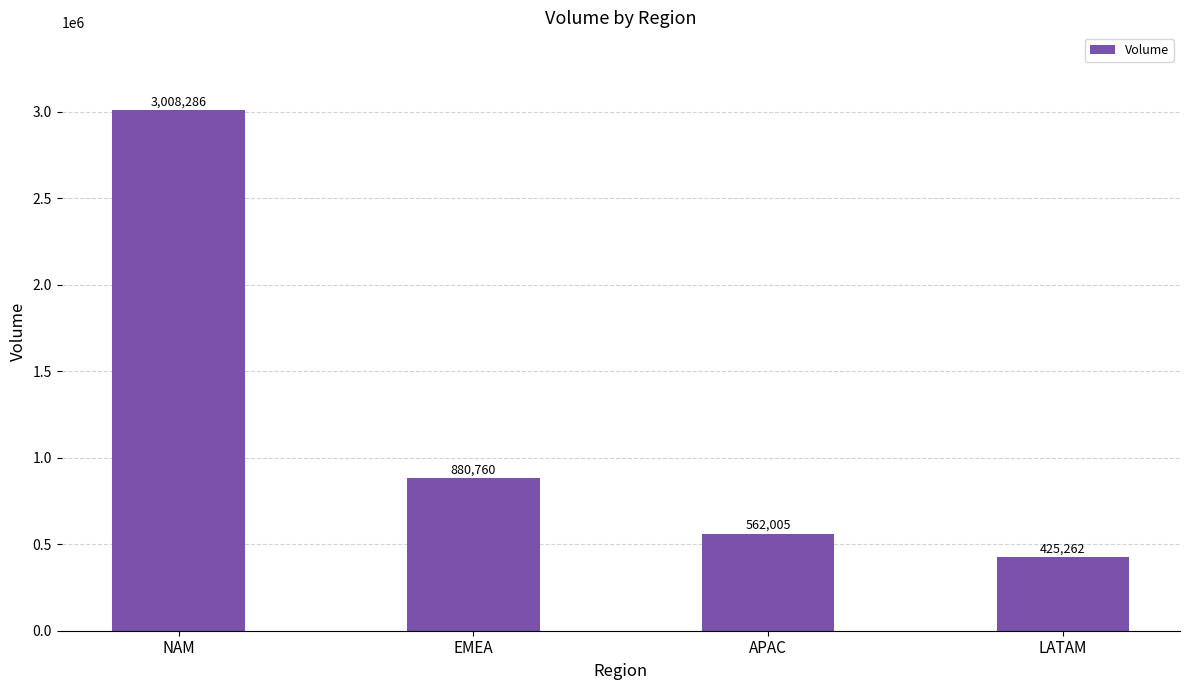

Reading left to right, transcribe all the data shown in this chart.

NAM=3008286	EMEA=880760	APAC=562005	LATAM=425262